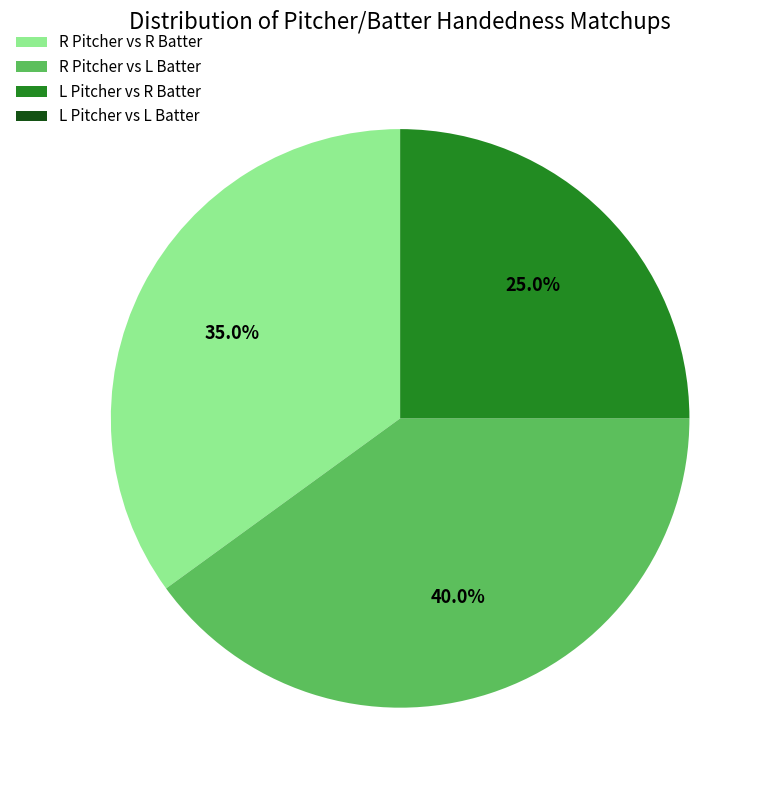

What portion of the pie excludes R Pitcher vs L Batter?

60.0%